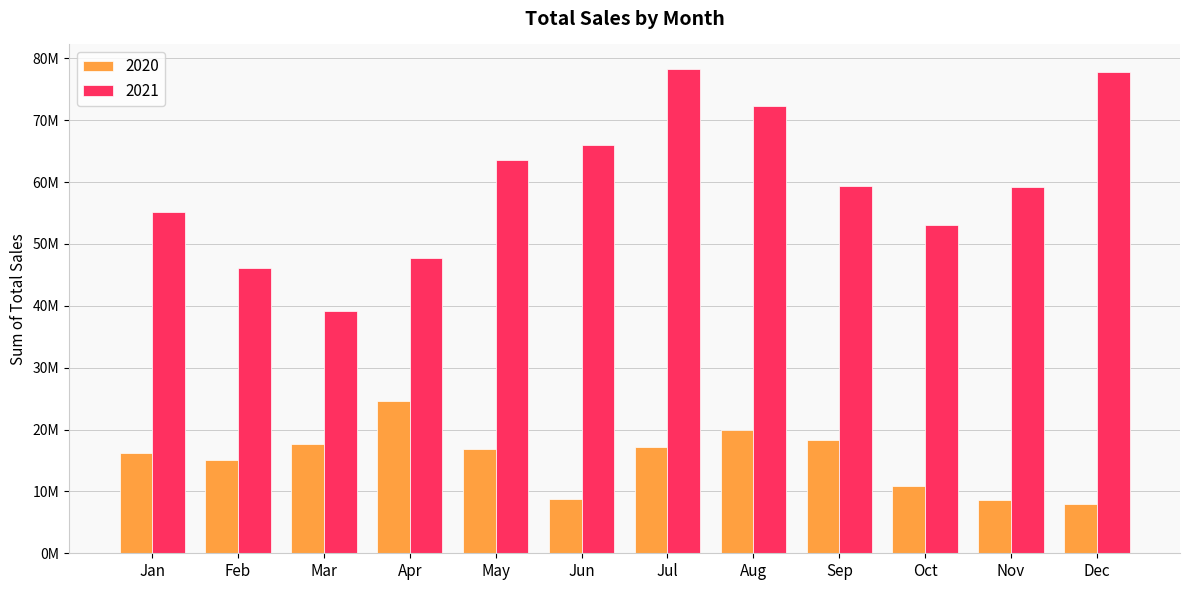

Does the chart contain stacked bars?

No